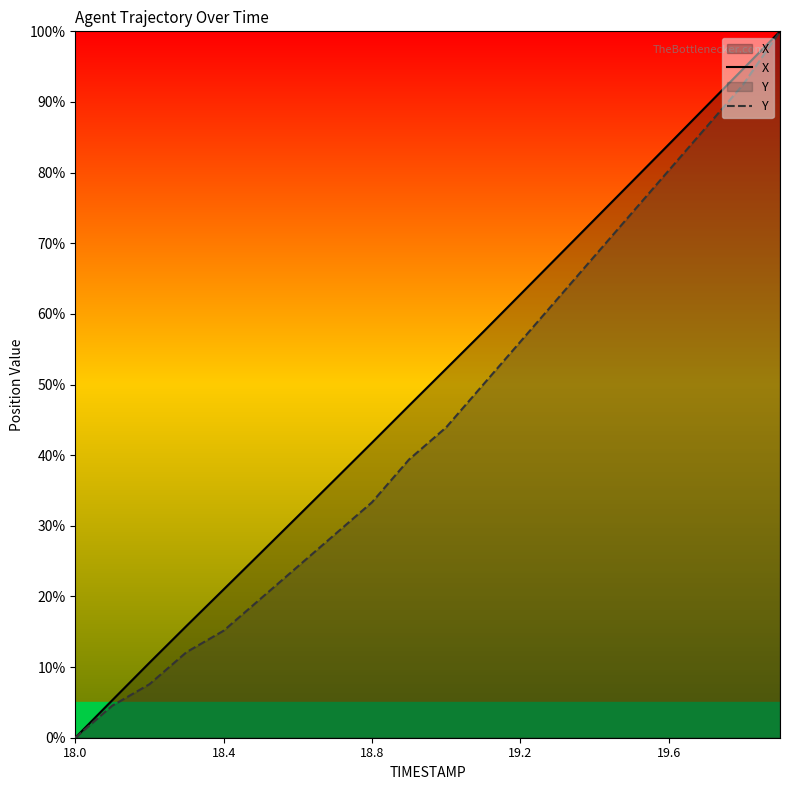

At which category does the chart reach its minimum across all series?

18.0